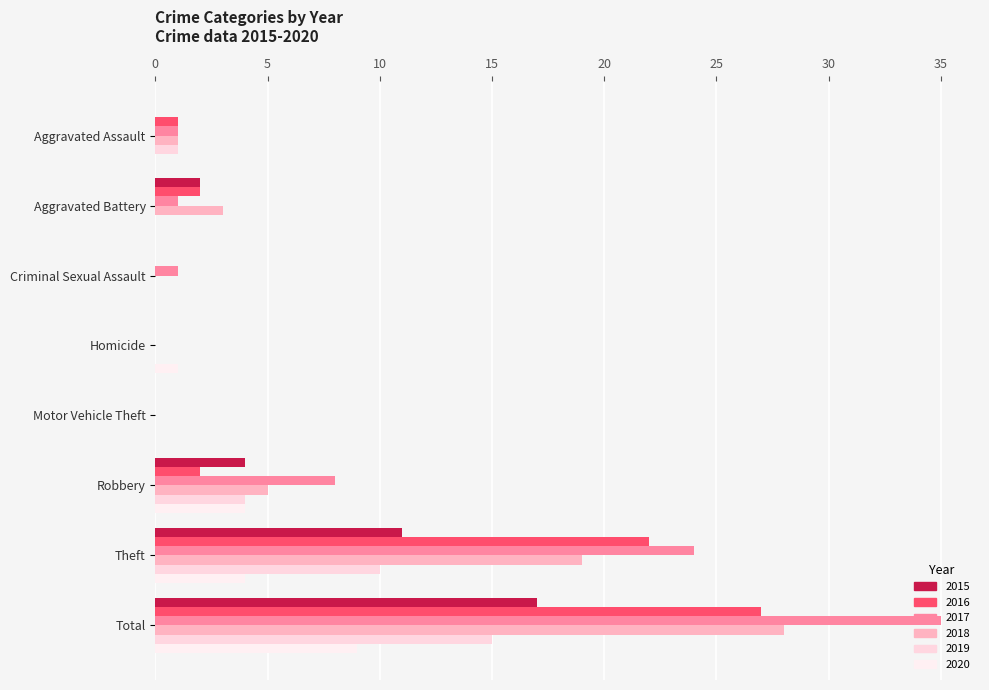

Between Criminal Sexual Assault and Aggravated Assault, which is larger?

Criminal Sexual Assault